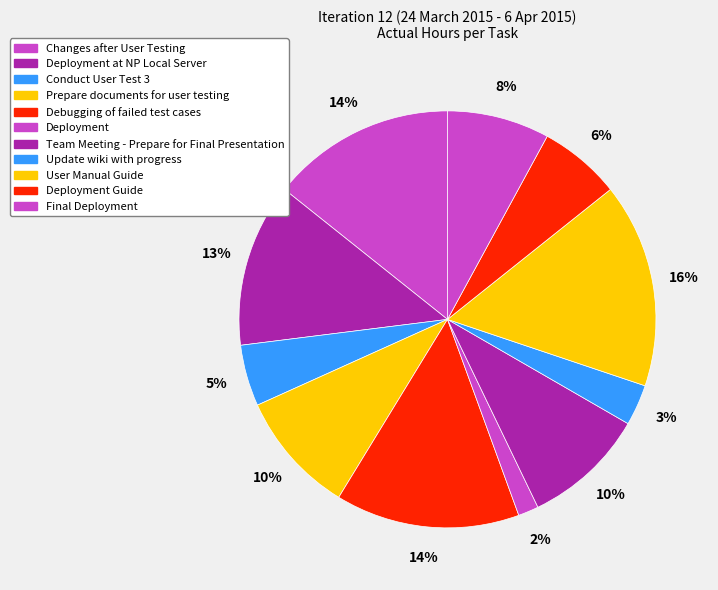

Is there a majority slice in this chart?

No